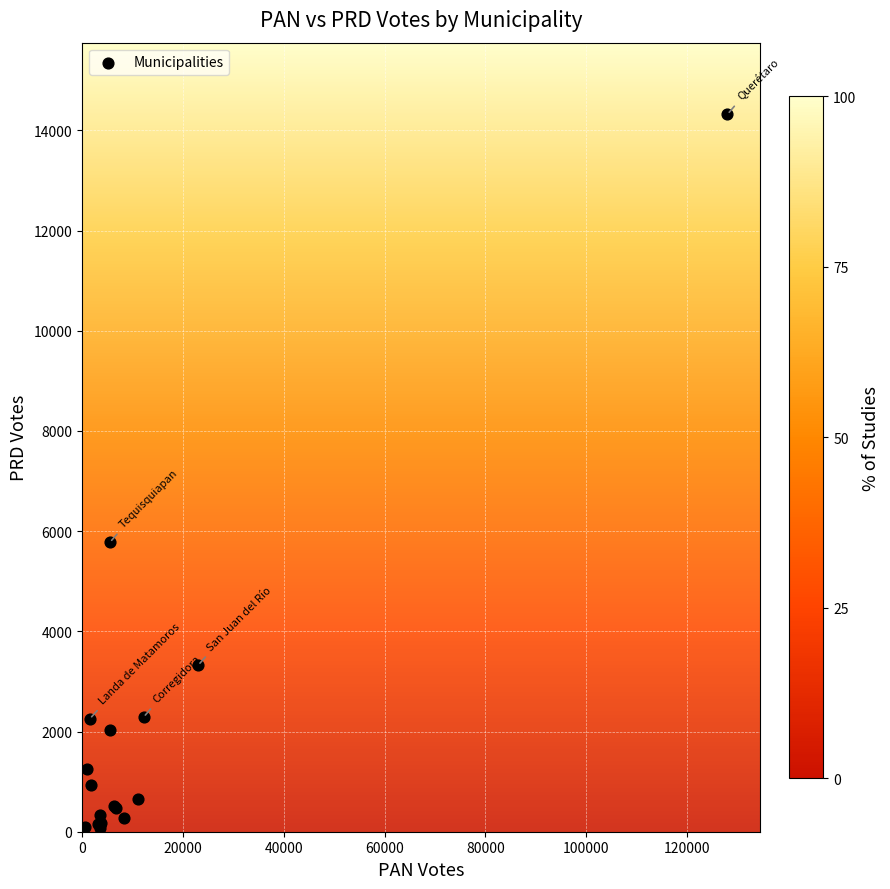

What Y value in the scatter plot is closest to 7199?

5775